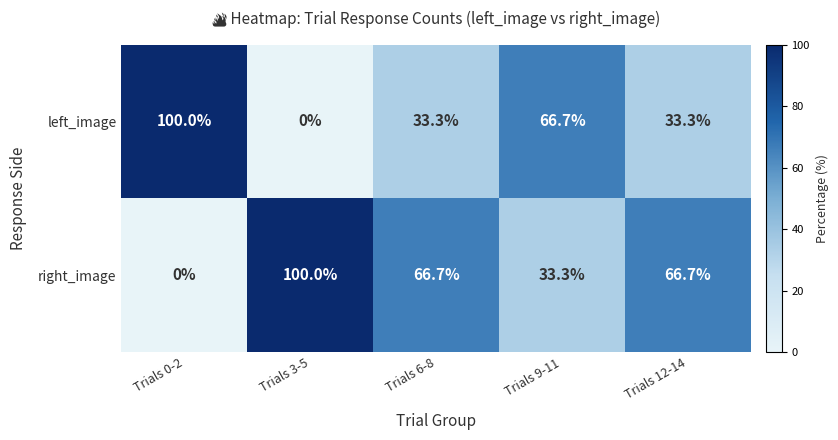

What is the total value across all series at Trials 3-5?

100.0